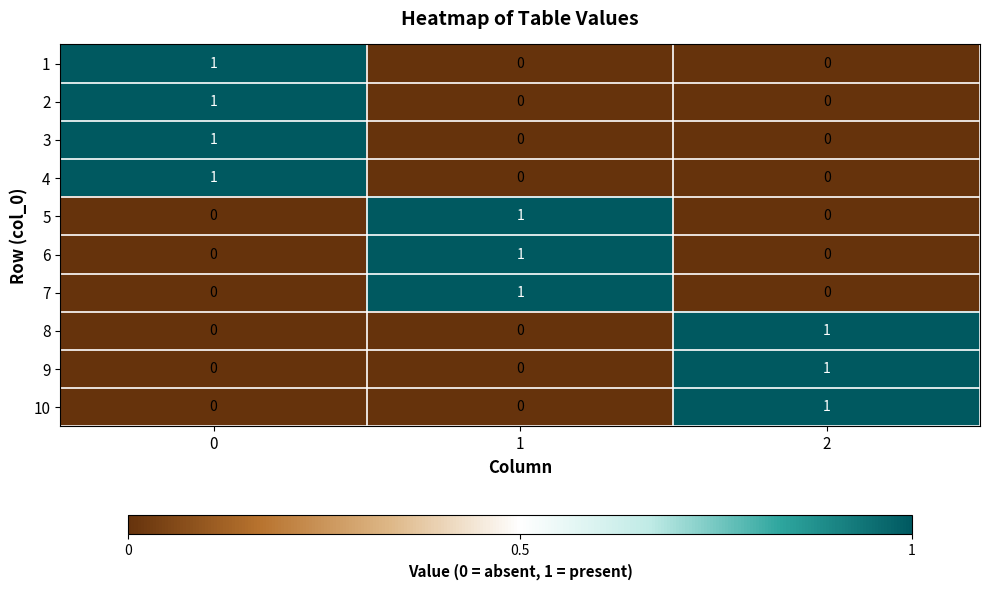

Reading left to right, transcribe all the data shown in this chart.

1: 0=1	1=0	2=0
2: 0=1	1=0	2=0
3: 0=1	1=0	2=0
4: 0=1	1=0	2=0
5: 0=0	1=1	2=0
6: 0=0	1=1	2=0
7: 0=0	1=1	2=0
8: 0=0	1=0	2=1
9: 0=0	1=0	2=1
10: 0=0	1=0	2=1